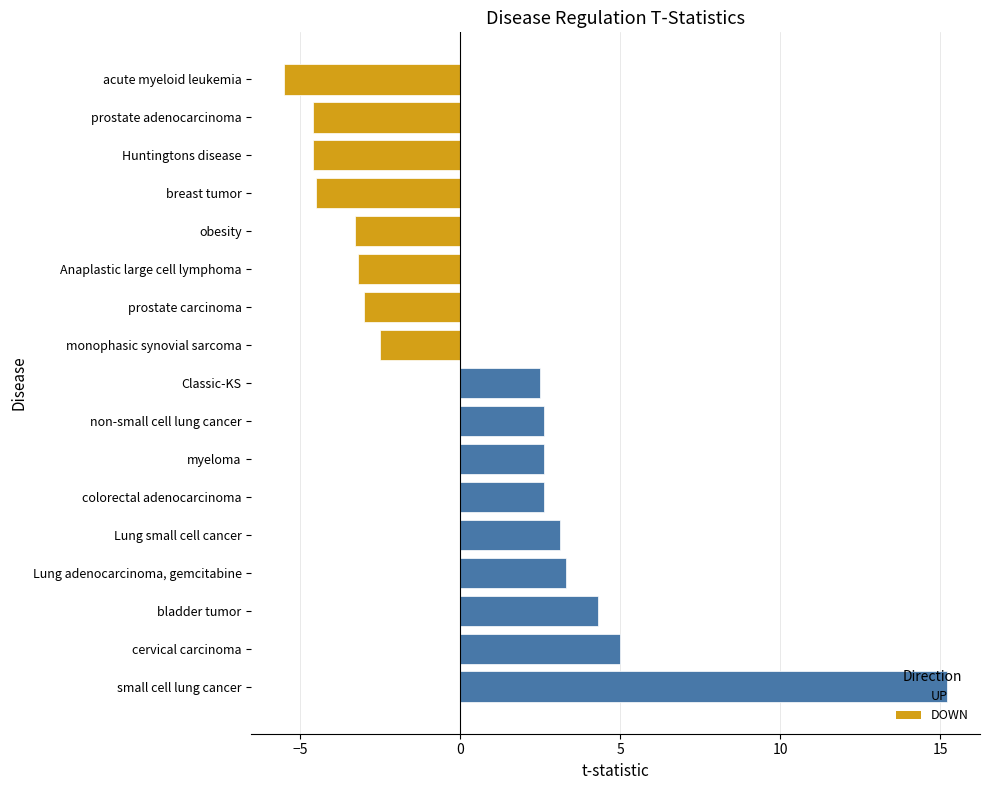

Count the number of categories in the chart.

17